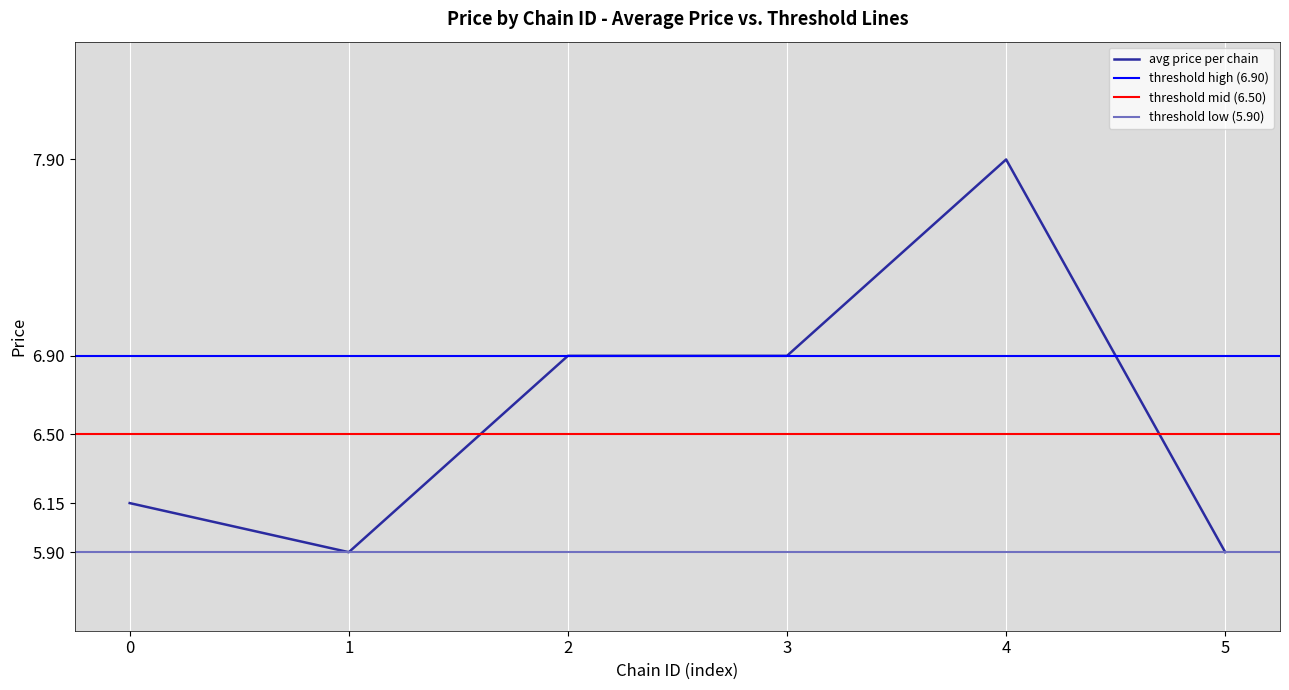

What is the lowest value of the avg price per chain series?

5.9